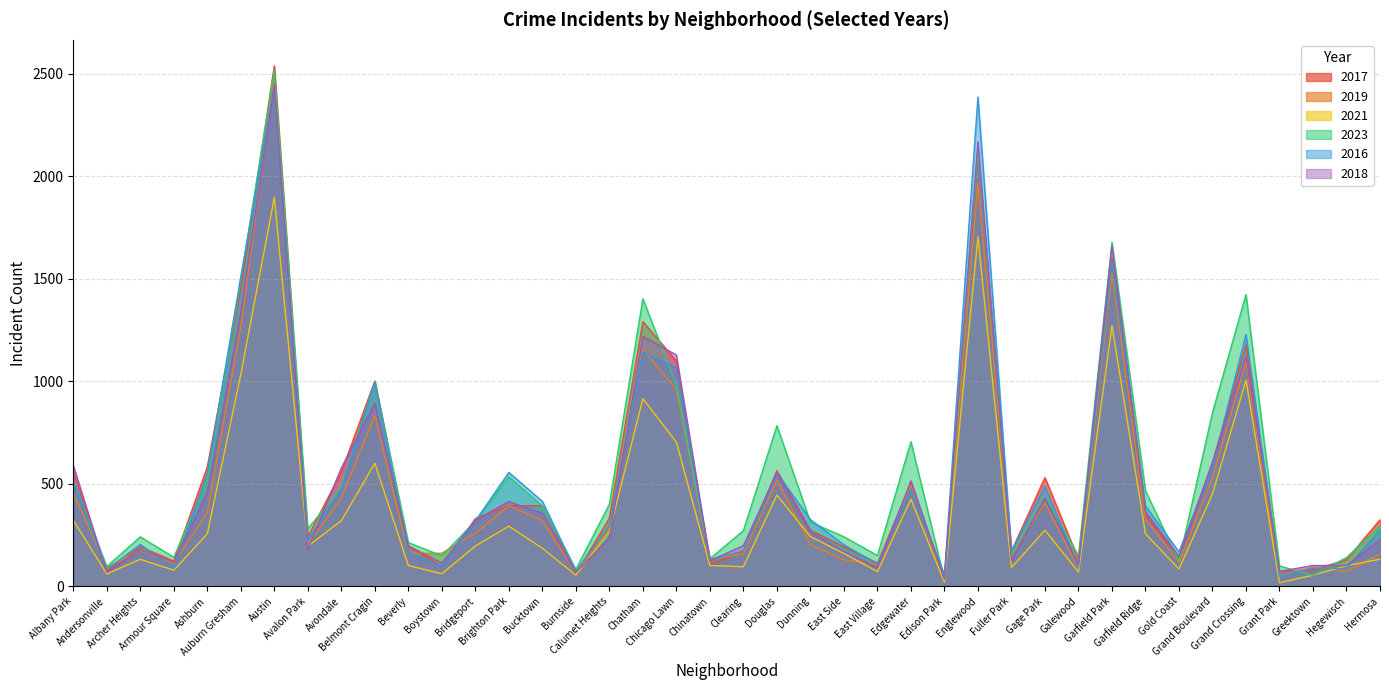

What is the difference between the 2016 values at Englewood and Bucktown?

1973